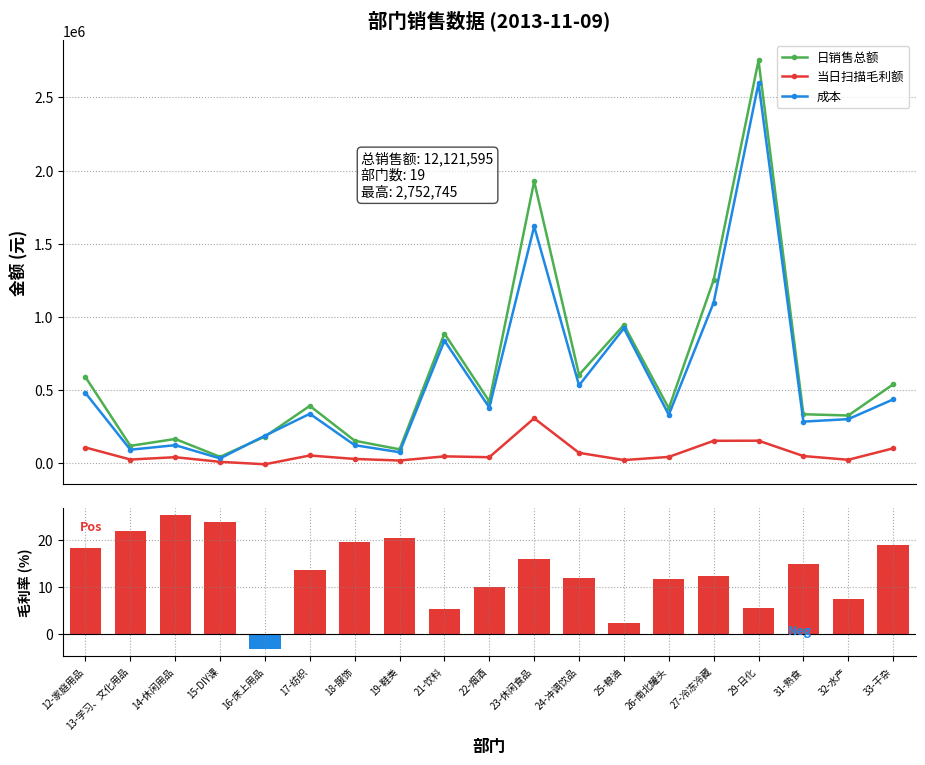

The 成本 series shows 437003.7 at 33-干杂. True or false?

True